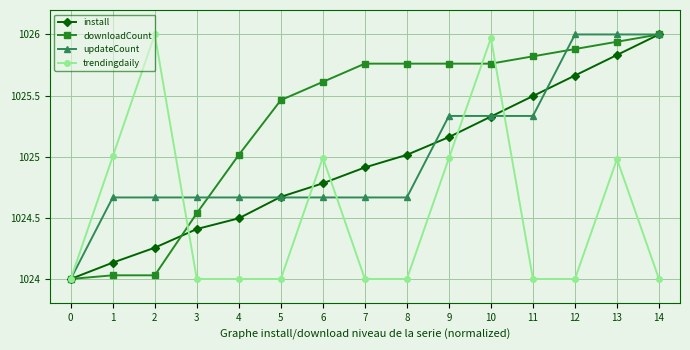

How many lines are shown in the chart?

4